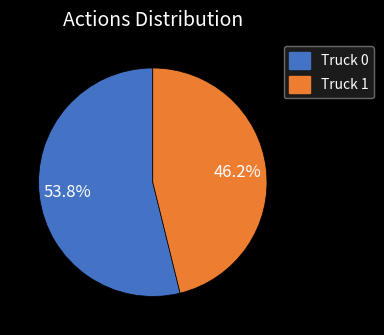

How much of the chart is everything except Truck 1?

53.8%